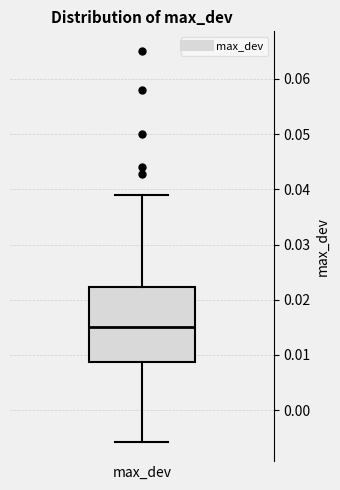

Transcribe this box plot: give where the median line is, the range the box spans, and where the two whiskers end, as read against the y-axis. The values are not printed on the chart, so give them approximately, as read against the axis.

median 0.015, box 0.009 to 0.022, whiskers -0.006 to 0.039